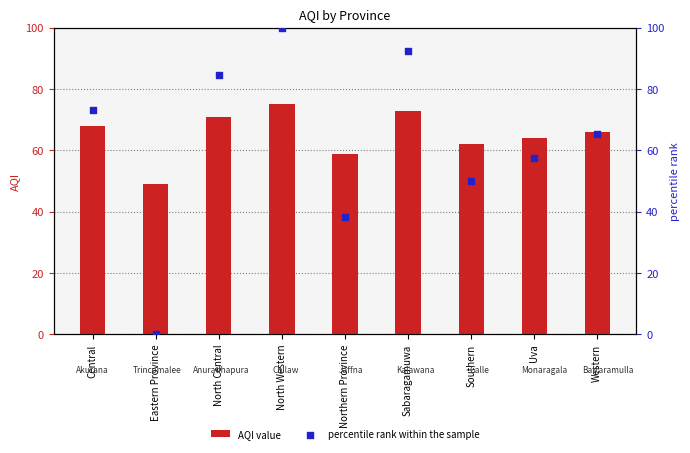

At how many categories does at least one series exceed 92?

2